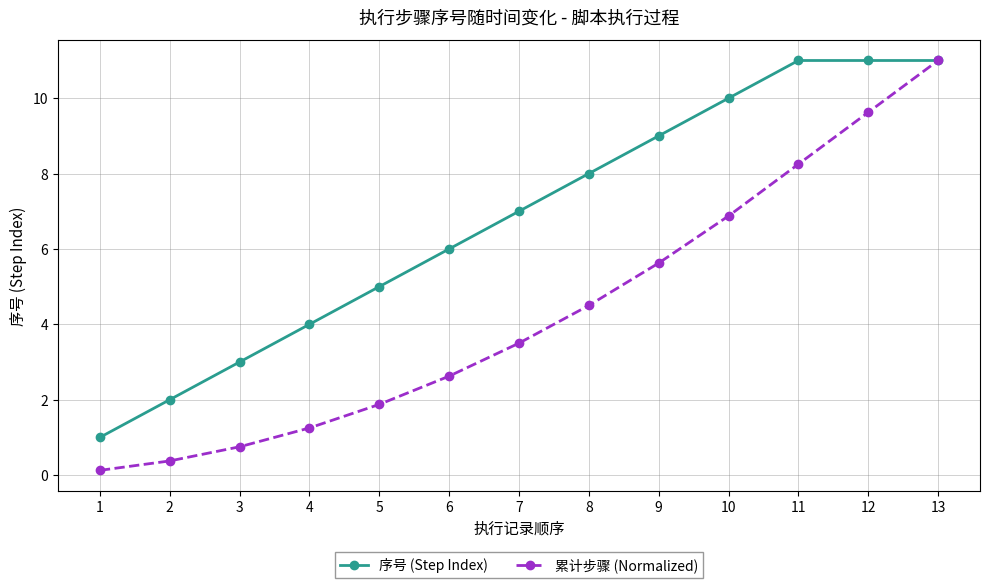

True or false: 序号 (Step Index) has a value of 5.0 at 5.

True